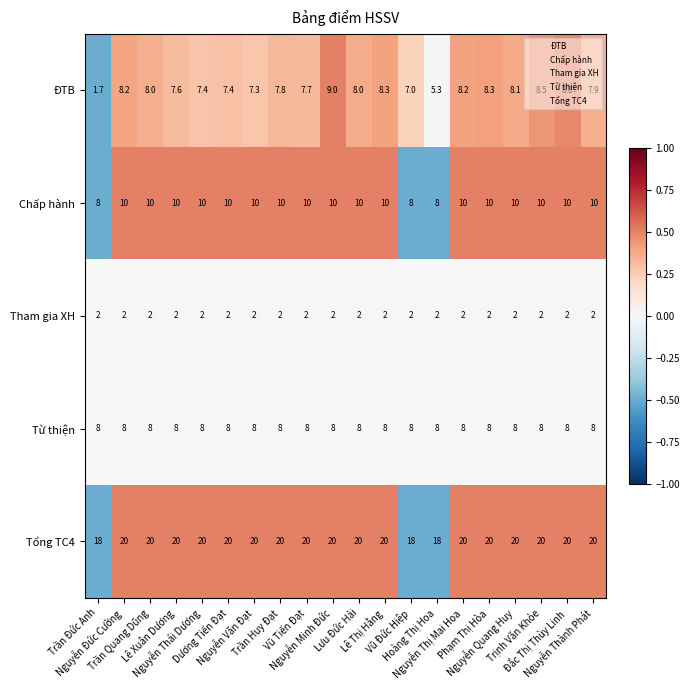

What is the spread (max minus min) of values at Nguyễn Quang Huy?

18.0